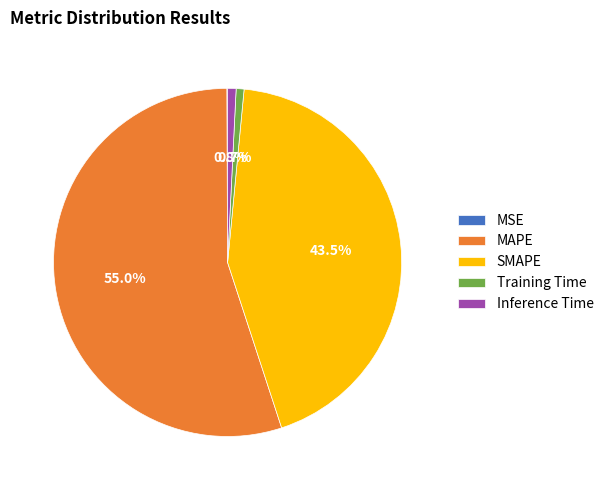

True or false: Inference Time accounts for 11% of the total.

False